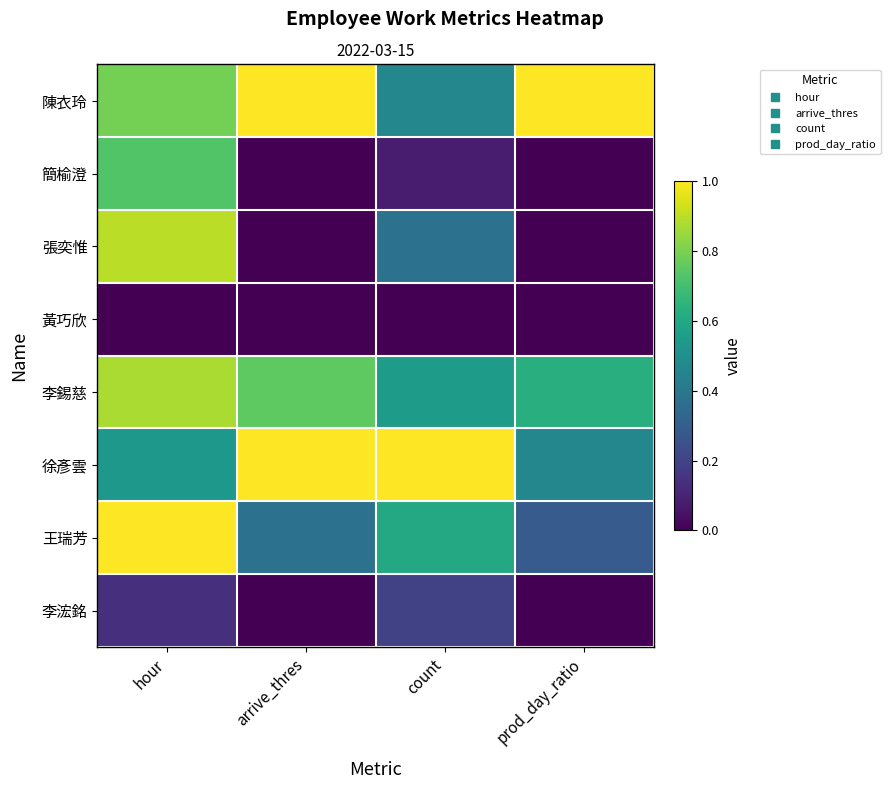

What is the spread (max minus min) of values at prod_day_ratio?

1.0